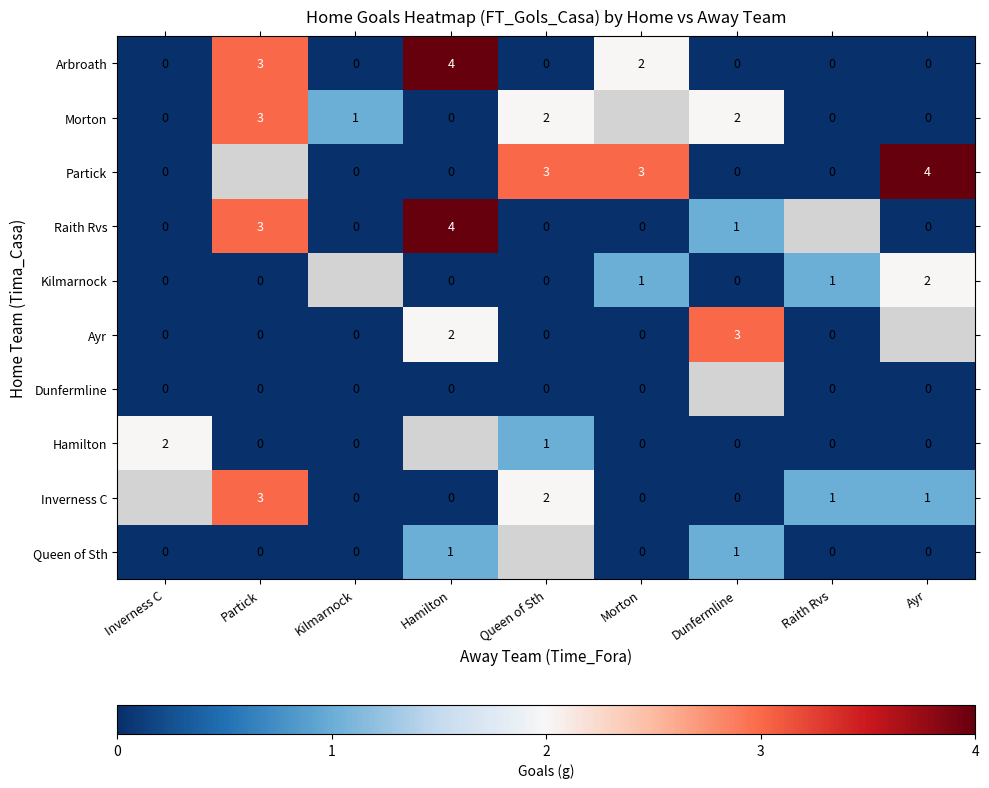

The Inverness C series shows 2 at Raith Rvs. True or false?

False